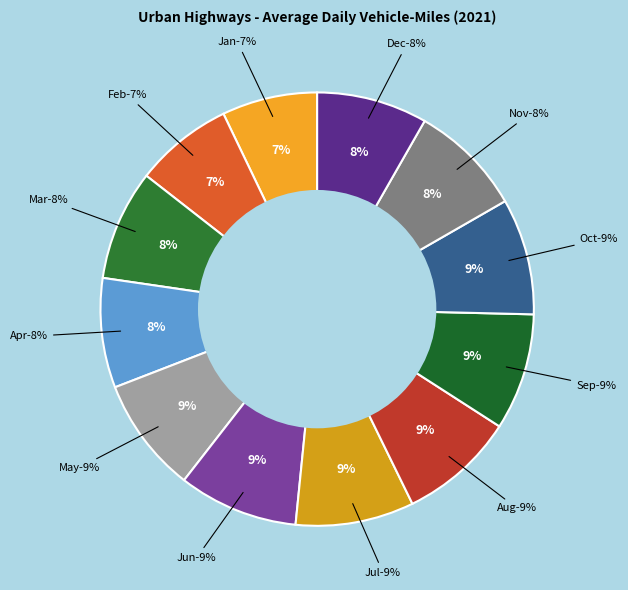

What is the ratio of the value at Sep to the value at Aug?

1.0